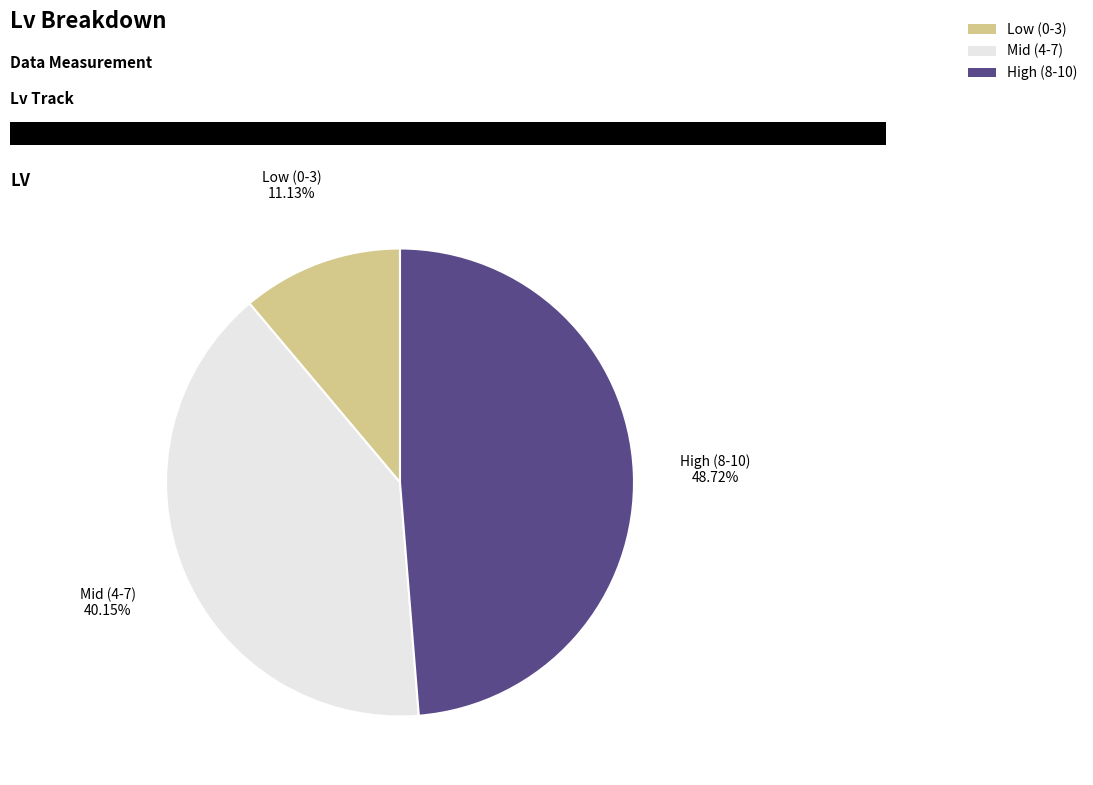

Combined, do High (8-10) and Low (0-3) account for over 50%?

Yes